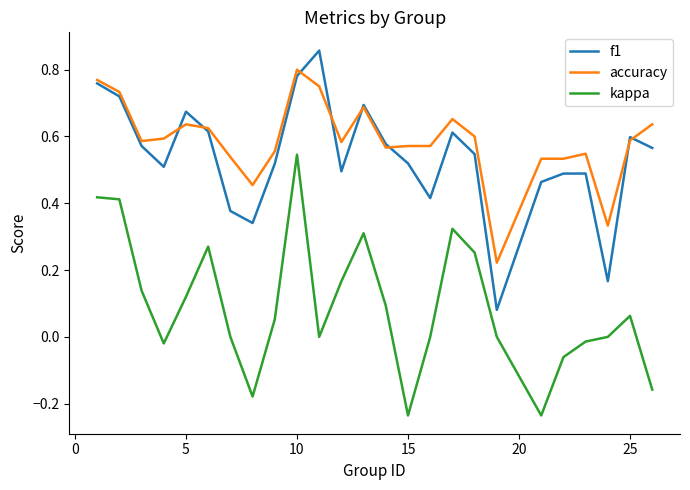

True or false: f1 has more than 1 interior local peaks.

True